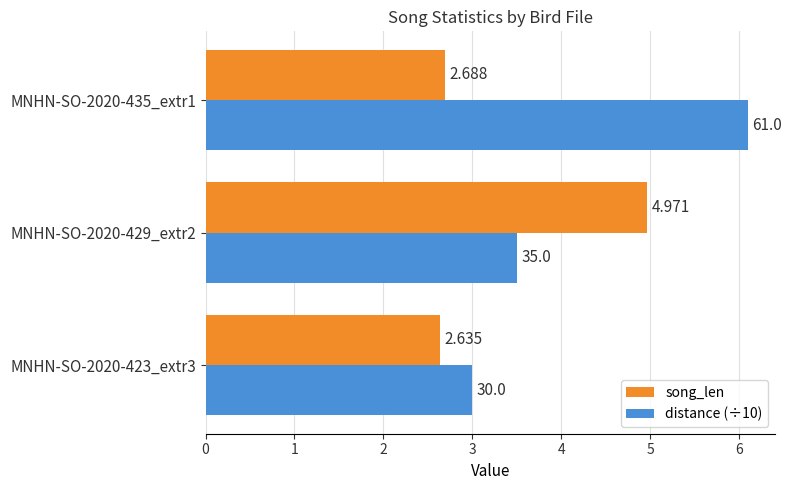

Rank the series by their average value, from highest to lowest.

distance (÷10), song_len